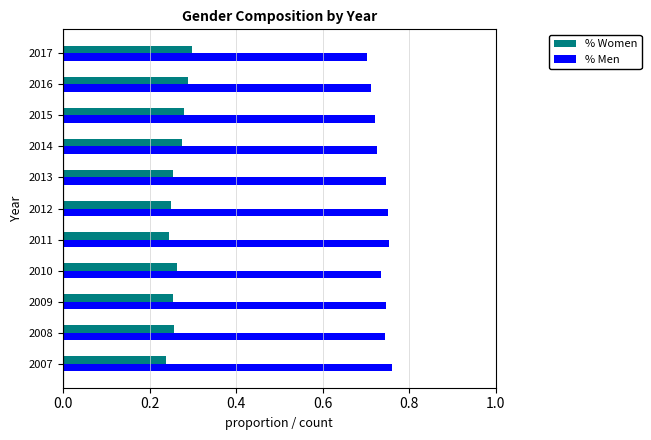

How many % Men values are between 0 and 1?

11